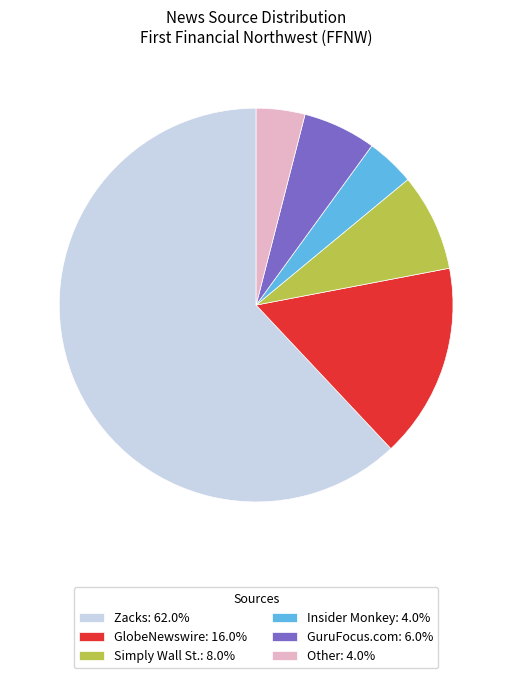

The GlobeNewswire slice represents 16% of the pie. True or false?

True